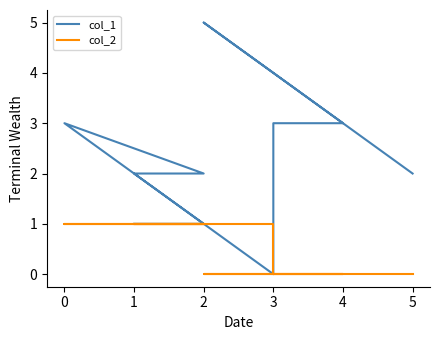

How many lines are shown in the chart?

2